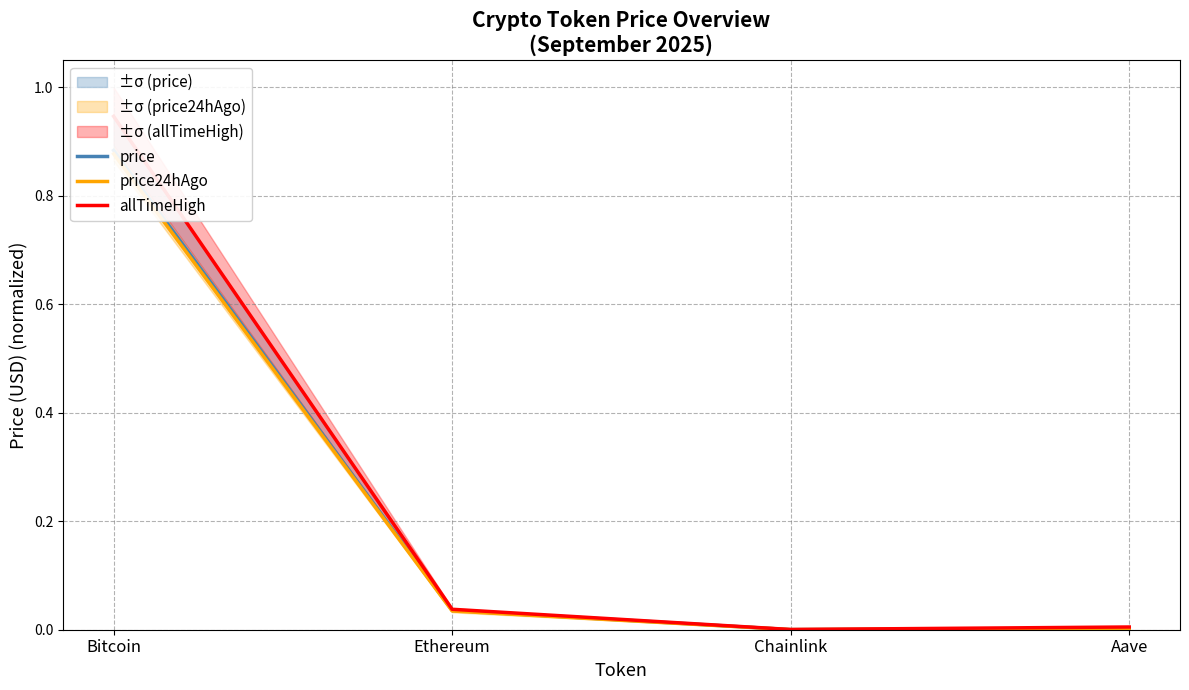

What position from the right is Chainlink?

2